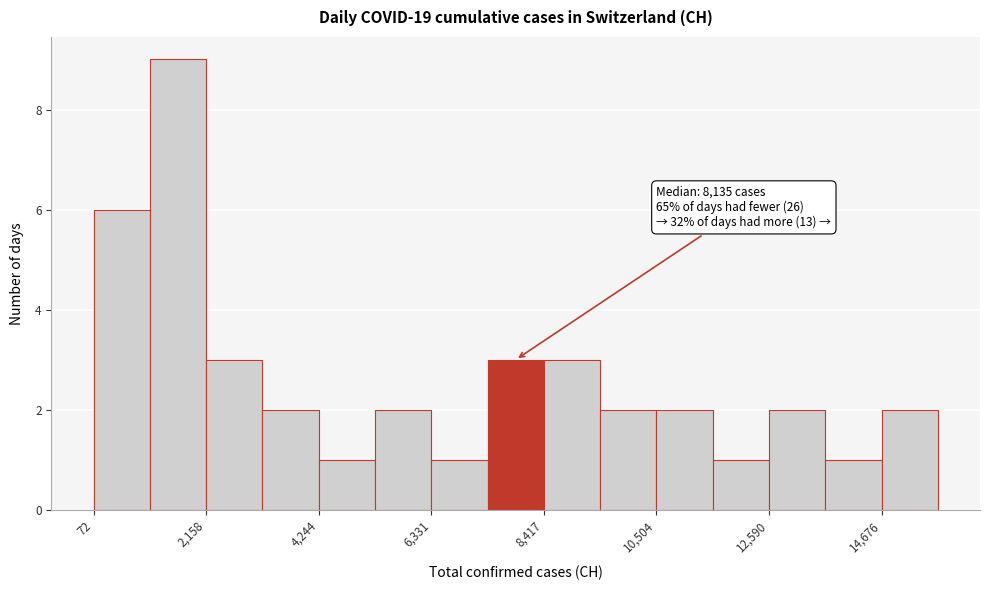

Around what value on the x-axis is the tallest bar? Give the approximate position of its centre, as read against the axis.

1500